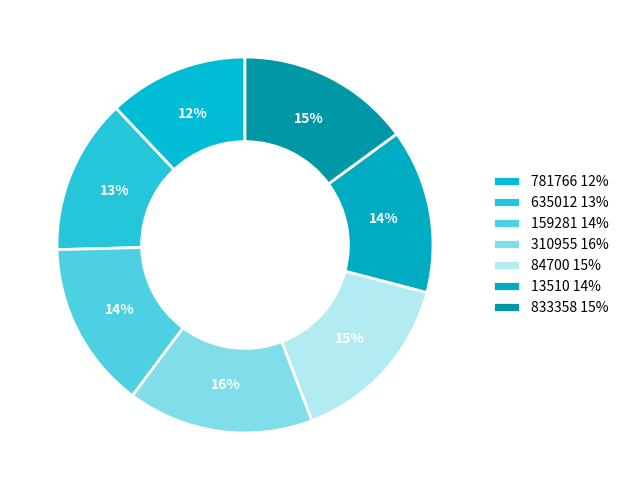

What is the total percentage of 13510 and 159281?

28.5%